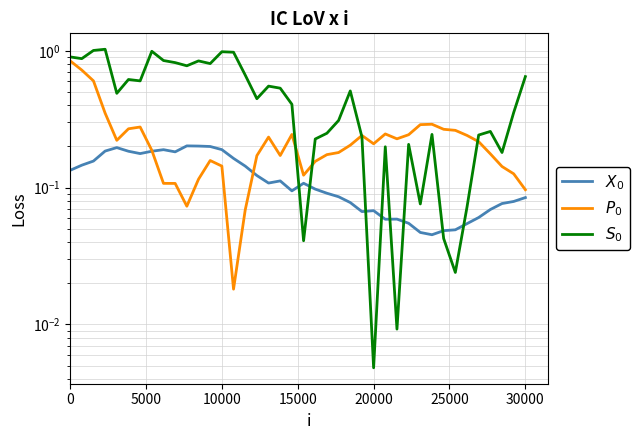

Rank the series by their average value, from lowest to highest.

$X_0$, $P_0$, $S_0$